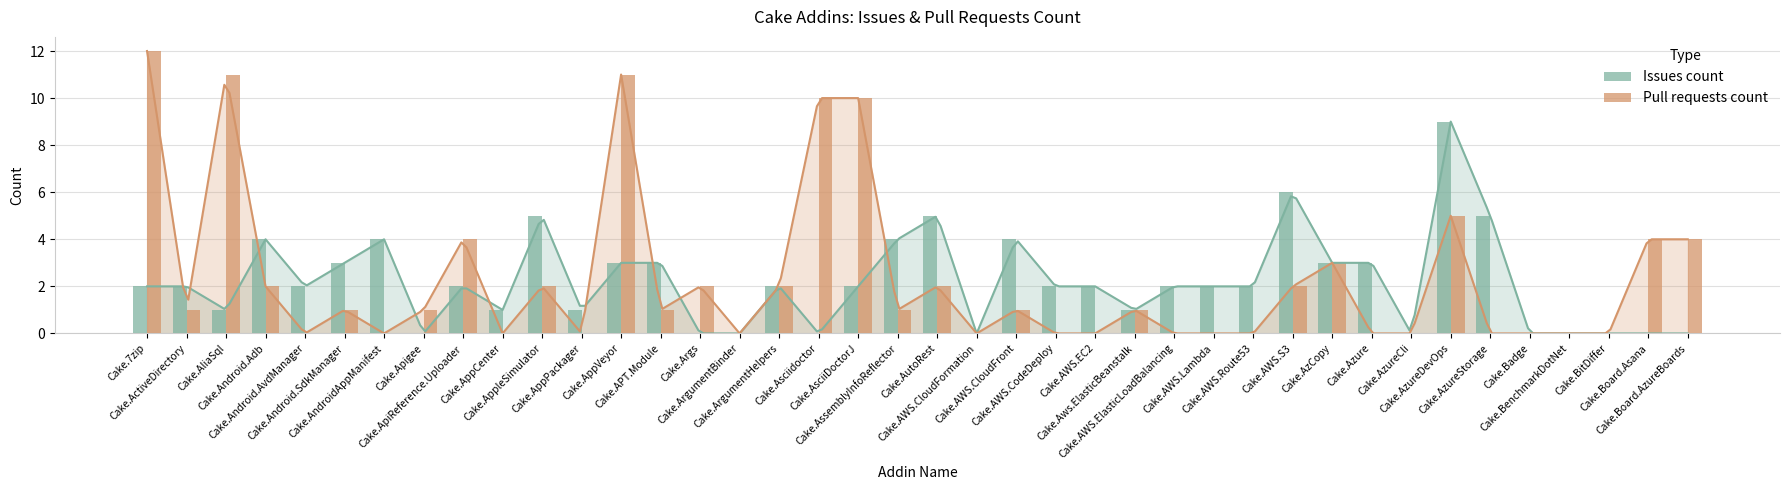

The value of Pull requests count at Cake.Asciidoctor is 2. True or false?

False